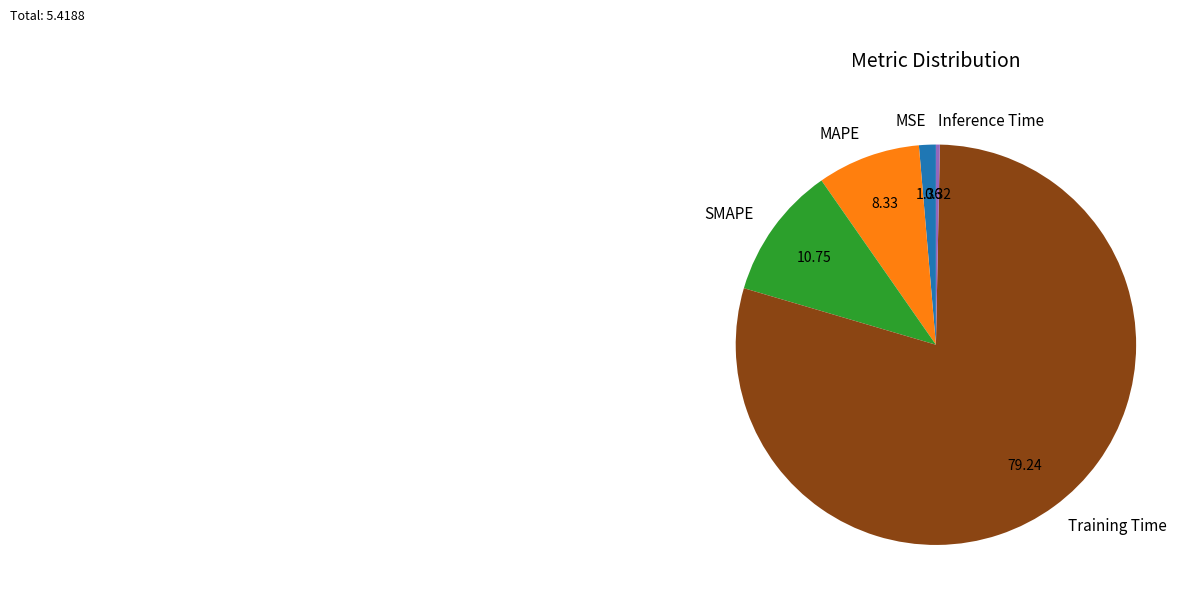

True or false: Inference Time accounts for 0% of the total.

True